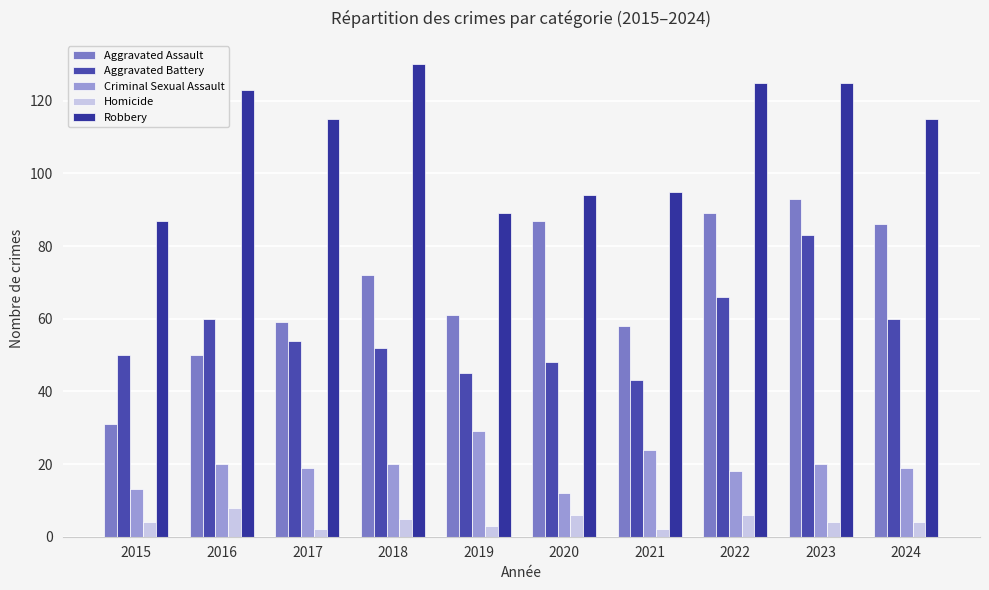

What value does the Aggravated Battery series have at 2024, to the nearest 5?

60